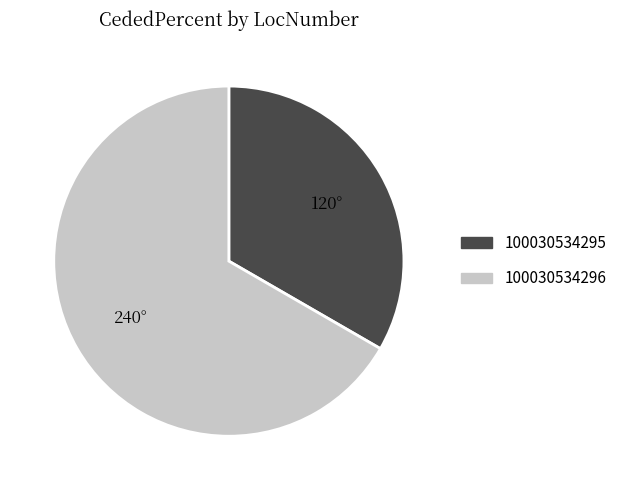

How many slices are in this pie chart?

2